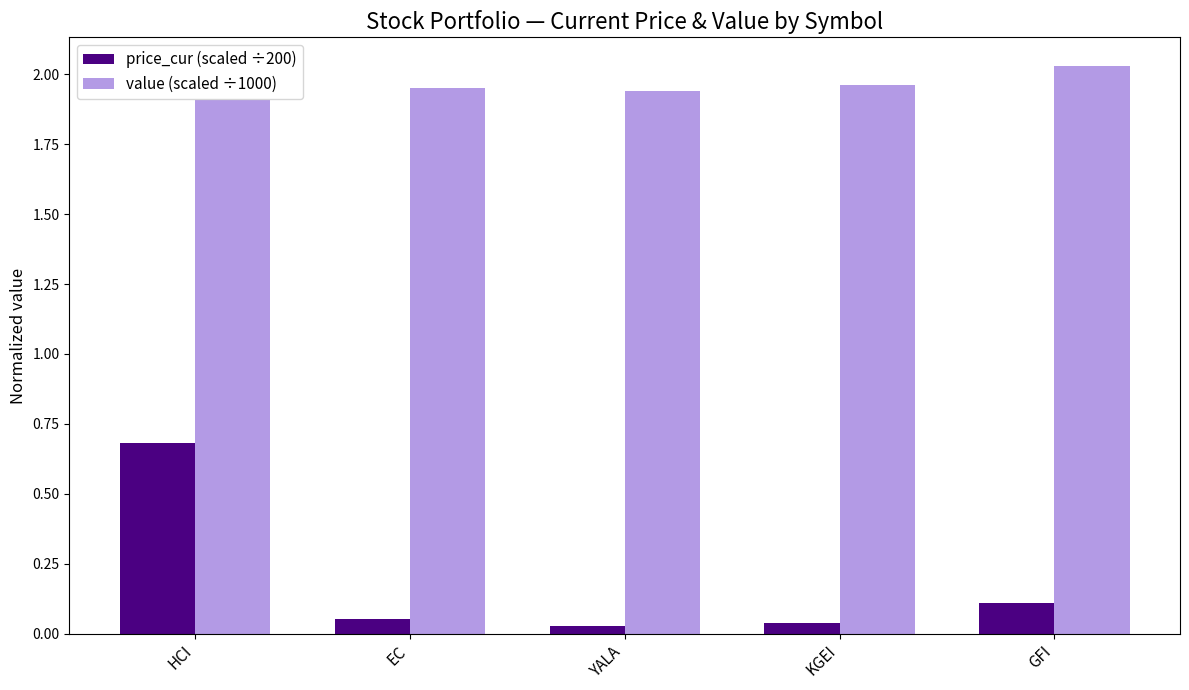

Which series has the widest spread of values?

price_cur (scaled ÷200)